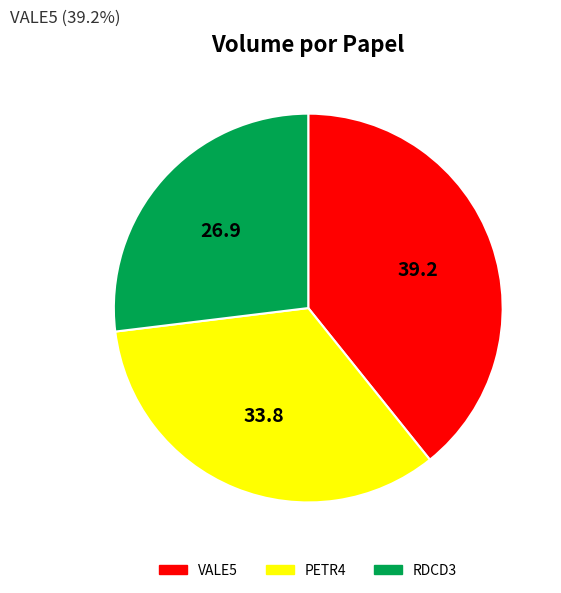

Between PETR4 and VALE5, which is larger?

VALE5